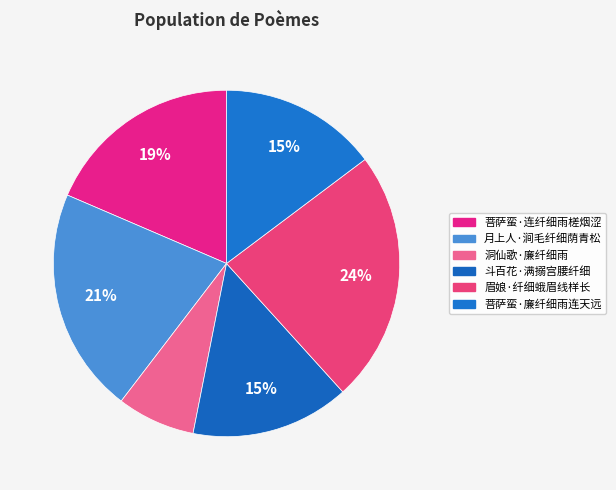

To the nearest percent, what percentage of the pie is 洞仙歌·廉纤细雨?

7%